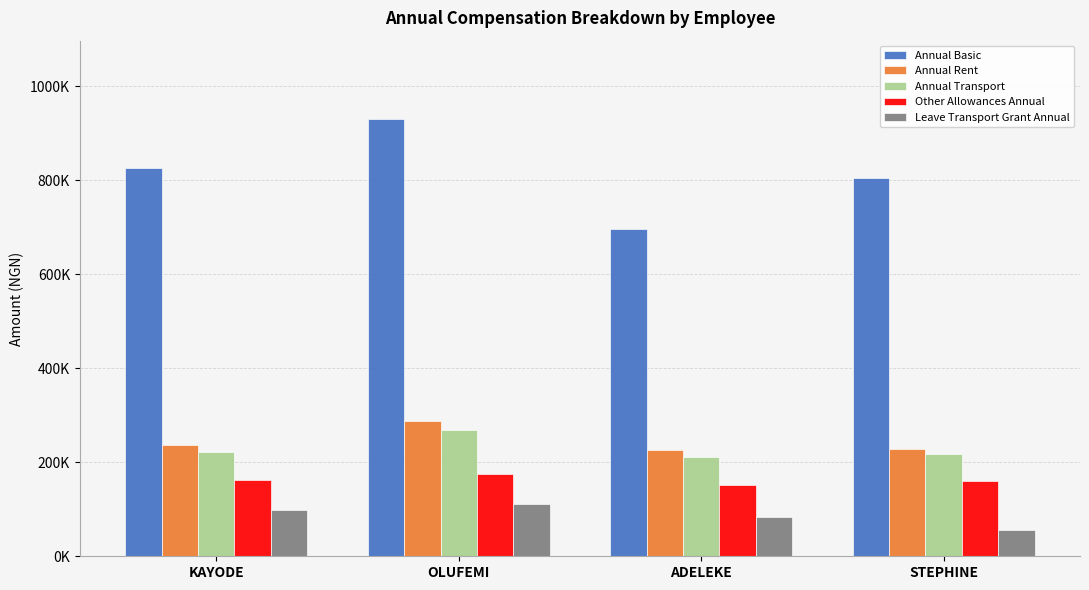

Reading left to right, list all the values displayed in this chart.

Annual Basic: 826390.2	930064.6	695897.2	805782.7
Annual Rent: 237690.0	287530.0	225780.0	228488.9
Annual Transport: 221698.0	269118.8	210300.0	218335.1
Other Allowances Annual: 162463.9	175905.4	151591.4	160748.6
Leave Transport Grant Annual: 99166.8	111607.8	83507.7	56693.9